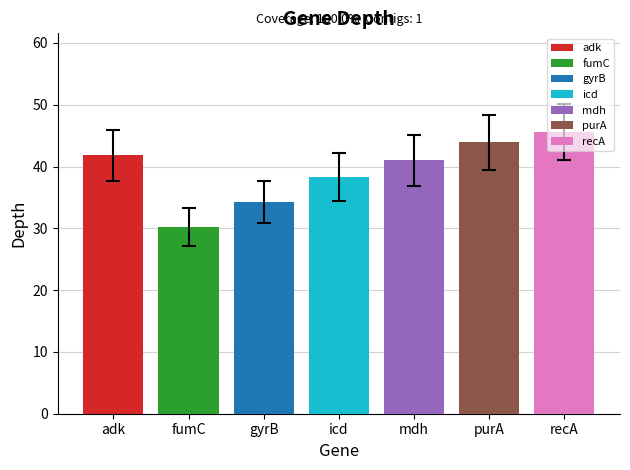

Which category has the highest value across all series?

recA